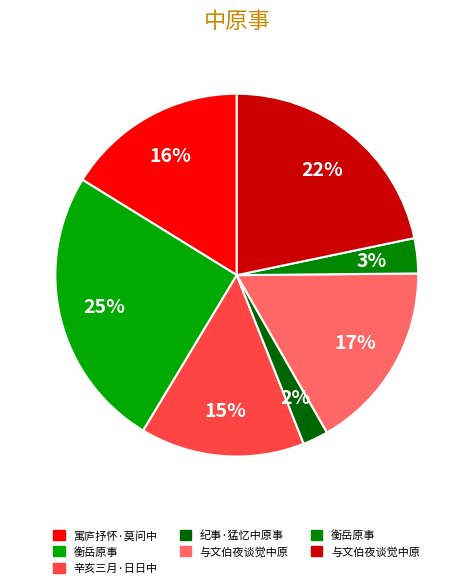

To the nearest percent, what is the average slice percentage?

14%